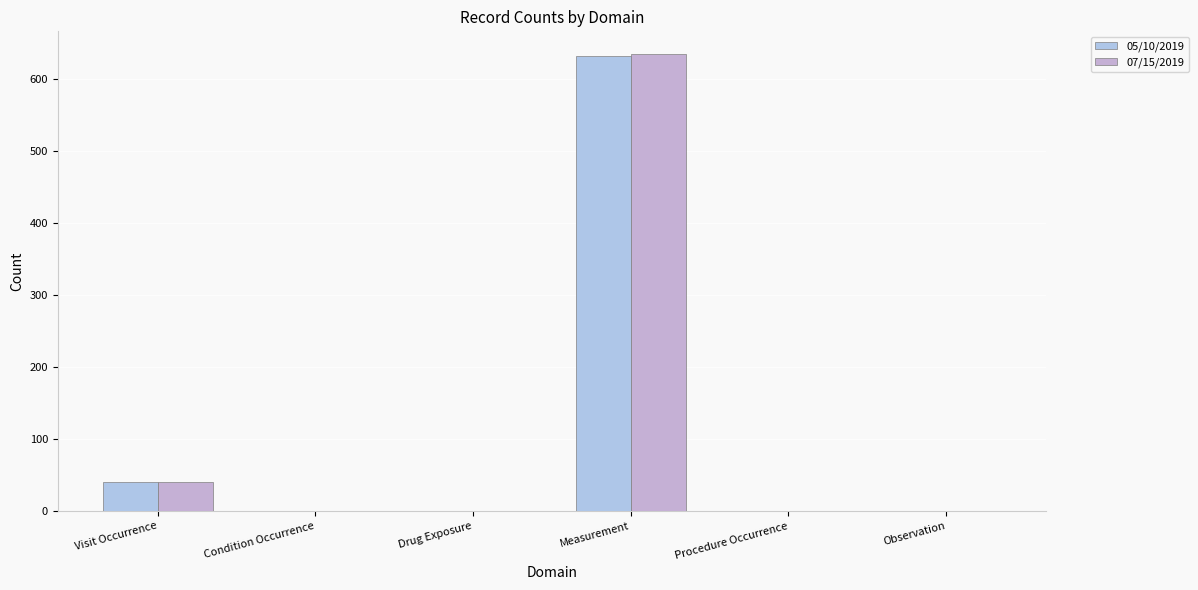

Does the chart contain stacked bars?

No